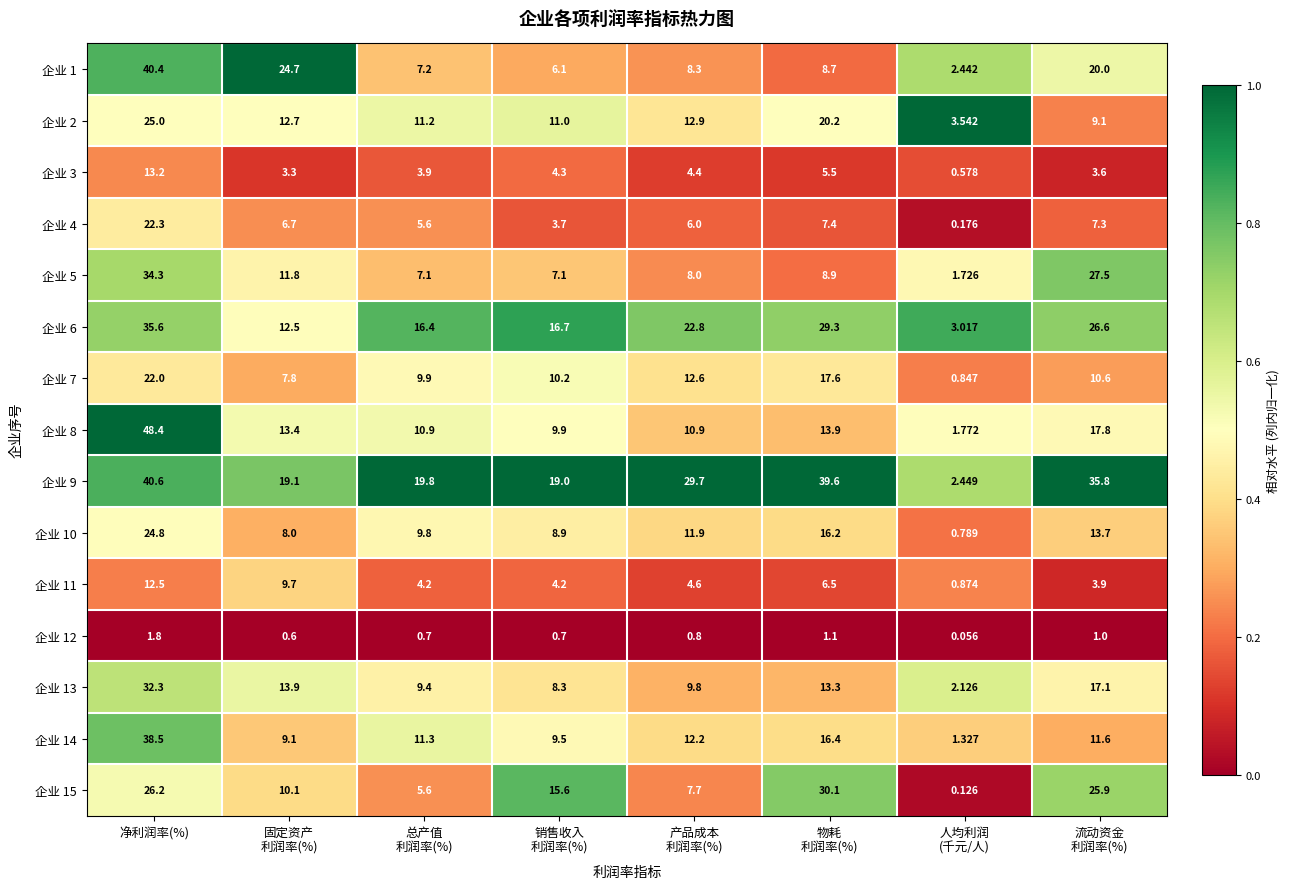

Which category has the highest value across all series?

净利润率(%)